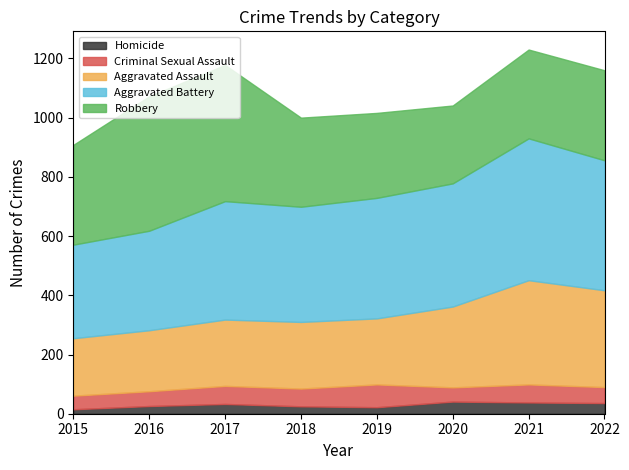

Reading left to right, transcribe all the data shown in this chart.

Aggravated Assault: 2015=194	2016=206	2017=224	2018=225	2019=223	2020=273	2021=352	2022=327
Aggravated Battery: 2015=316	2016=336	2017=400	2018=389	2019=407	2020=416	2021=479	2022=439
Criminal Sexual Assault: 2015=46	2016=50	2017=61	2018=60	2019=77	2020=48	2021=61	2022=54
Homicide: 2015=15	2016=26	2017=33	2018=25	2019=22	2020=41	2021=38	2022=36
Robbery: 2015=337	2016=454	2017=460	2018=301	2019=287	2020=263	2021=300	2022=304